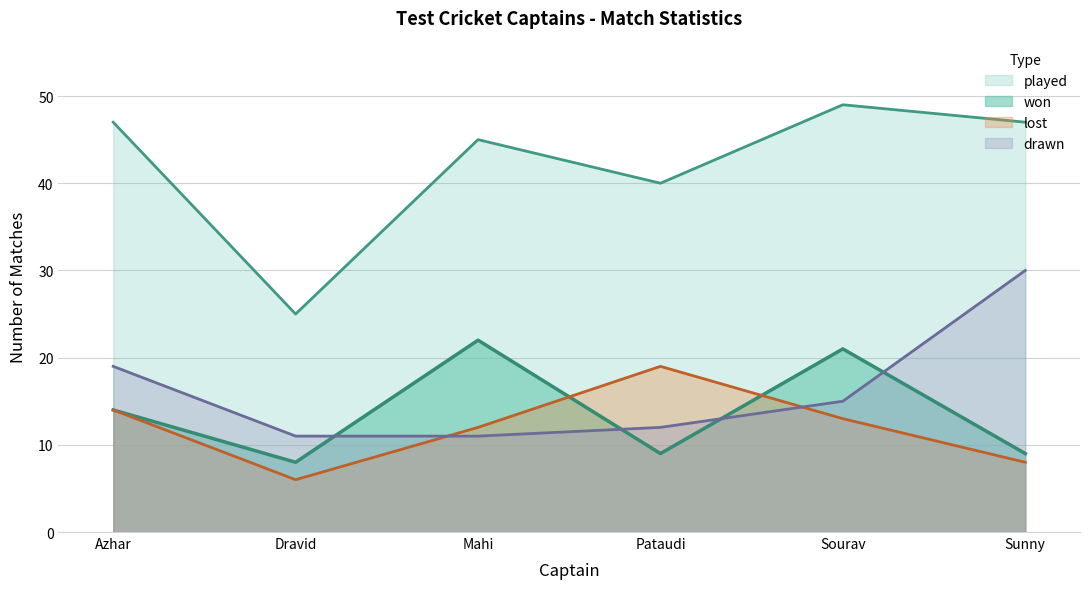

Is it true that won equals 14 at Azhar?

True